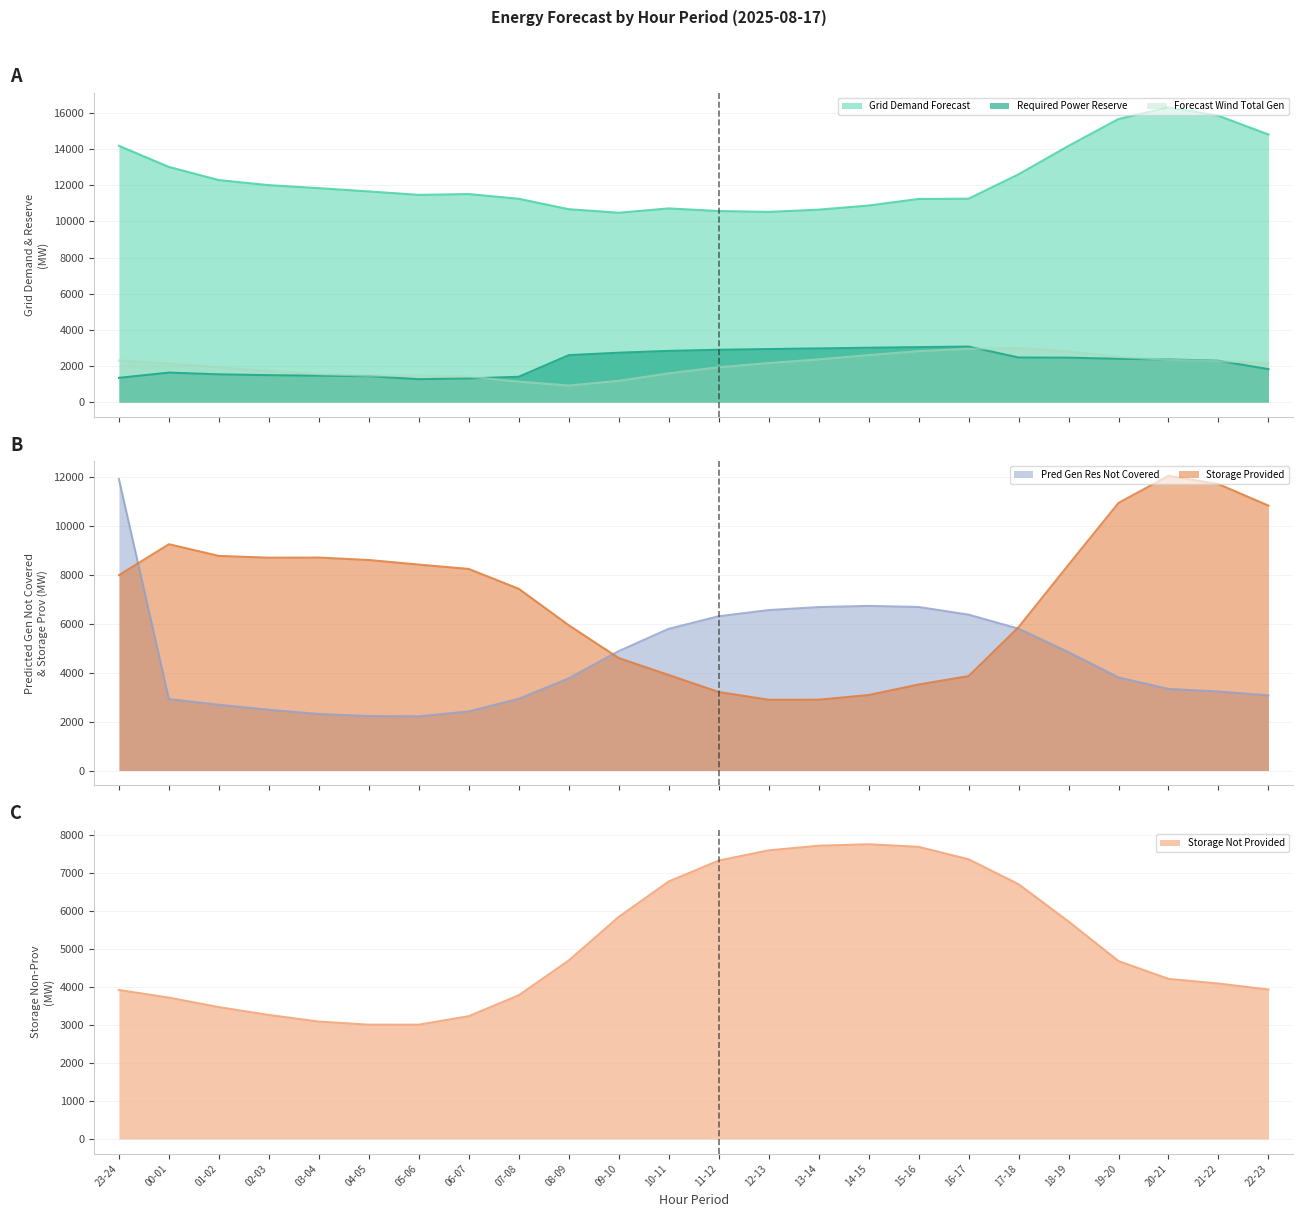

How many data points in grid_demand_fcst are above 11657?

11